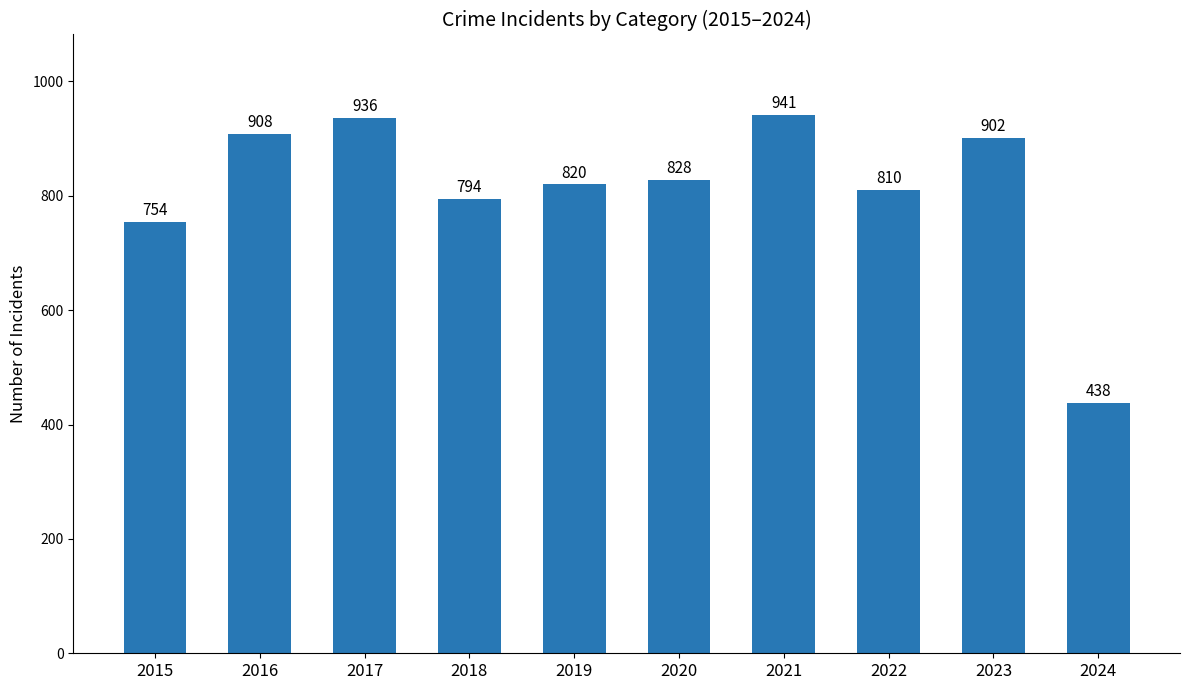

What is the minimum value shown in the chart?

438